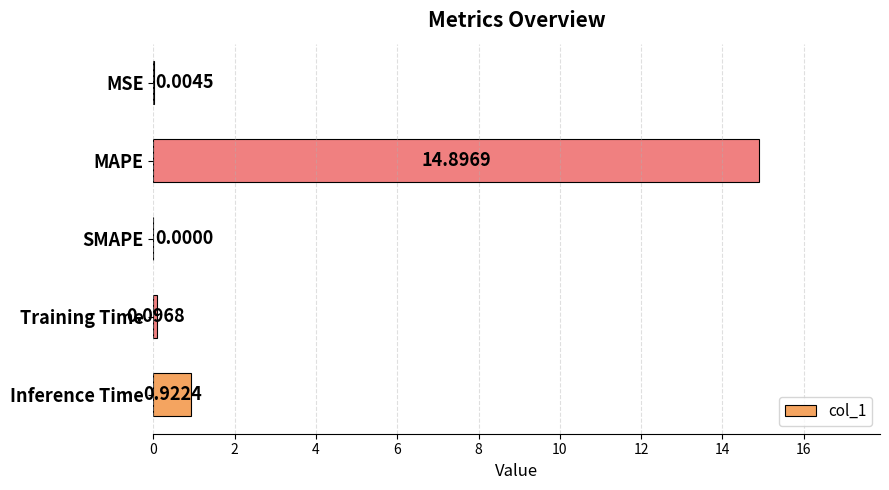

At which category does the chart reach its peak across all series?

MAPE